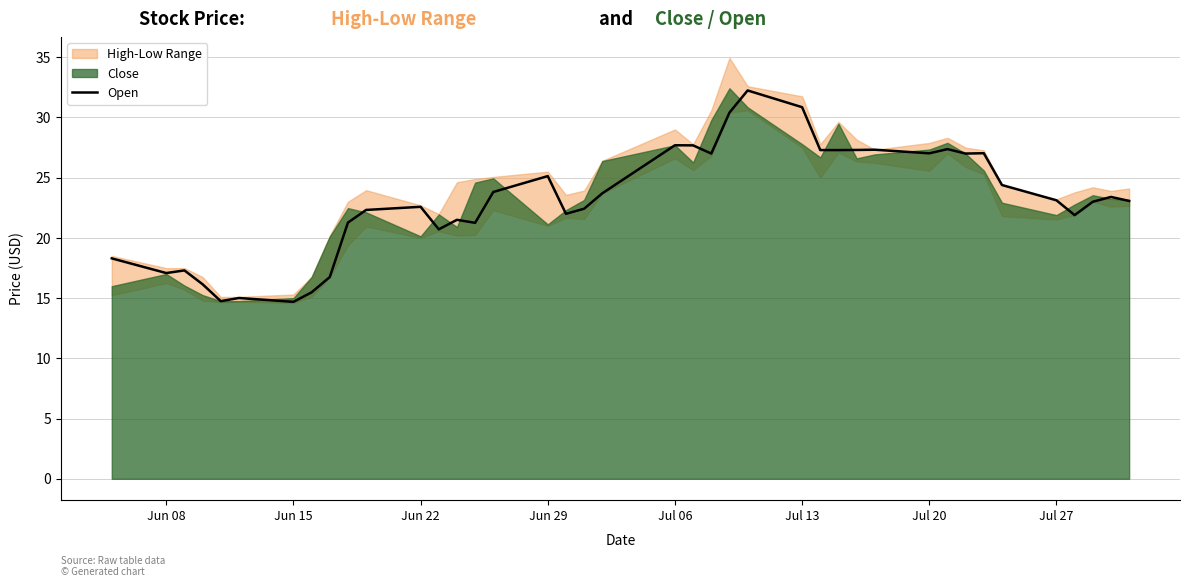

Reading left to right, transcribe all the data shown in this chart.

18.3	17.1	17.3	16.1	14.8	15.0	14.7	15.5	16.8	21.3	22.3	22.6	20.7	21.5	21.2	23.8	25.1	22.0	22.4	23.7	27.7	27.7	27.0	30.4	32.2	30.9	27.3	27.3	27.3	27.3	27.0	27.4	27.0	27.0	24.4	23.1	21.9	23.0	23.4	23.1